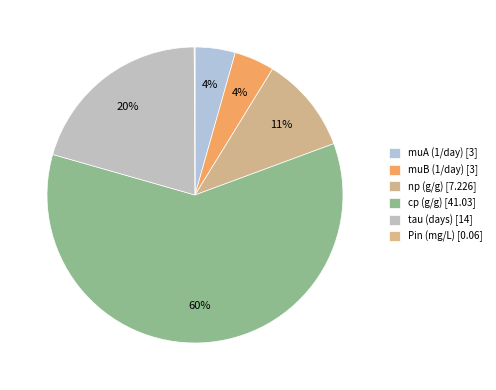

The muA (1/day) slice represents 4% of the pie. True or false?

True